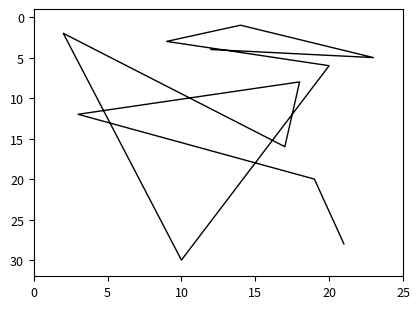

What is the maximum value shown in the chart?

30